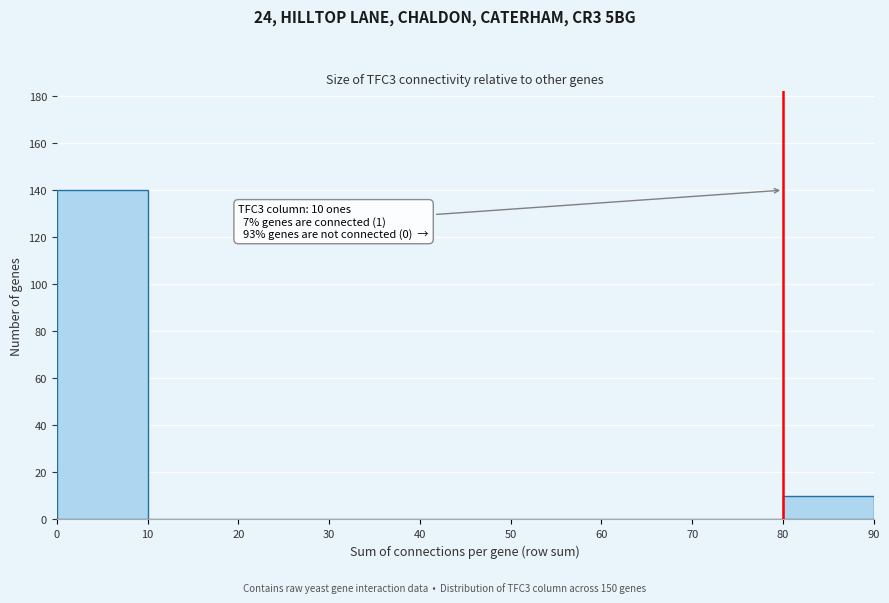

Which range on the x-axis has the tallest bar?

0 to 10